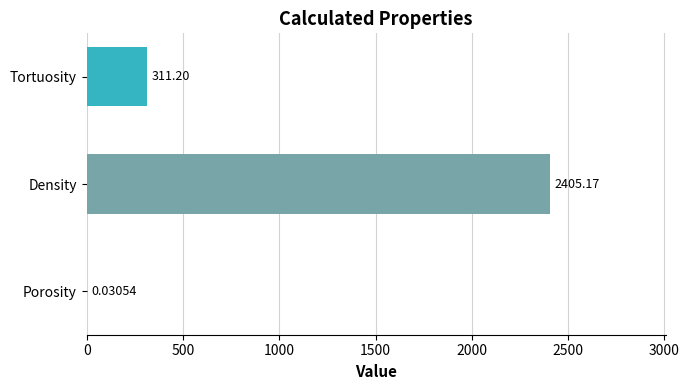

What is the average value?

905.5